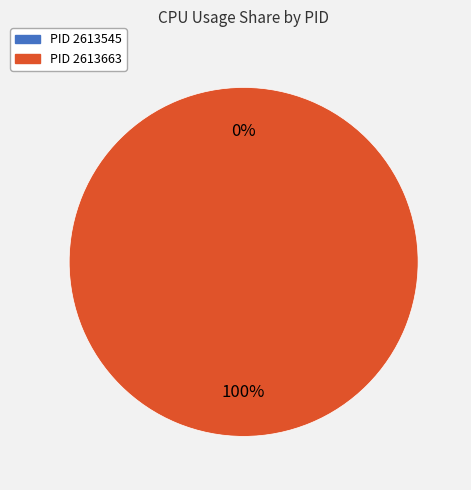

To the nearest percent, what is the difference between the largest and smallest slice percentages?

100%